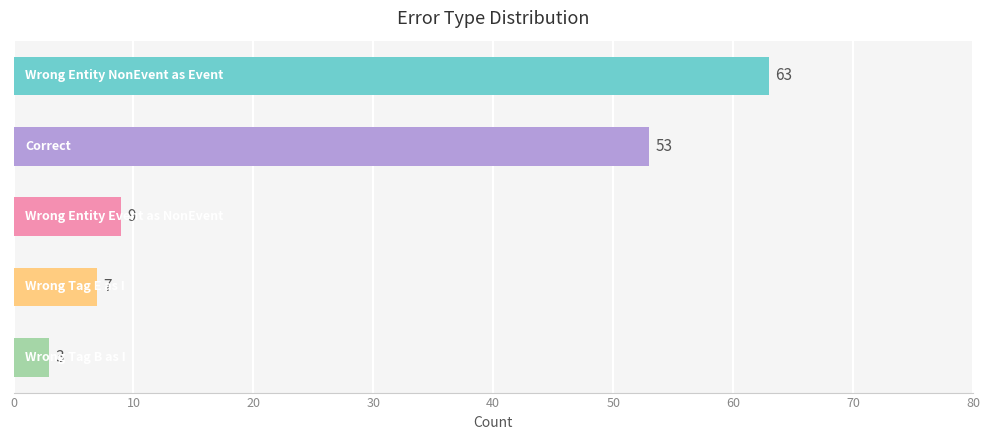

What is the sum of all values?

135